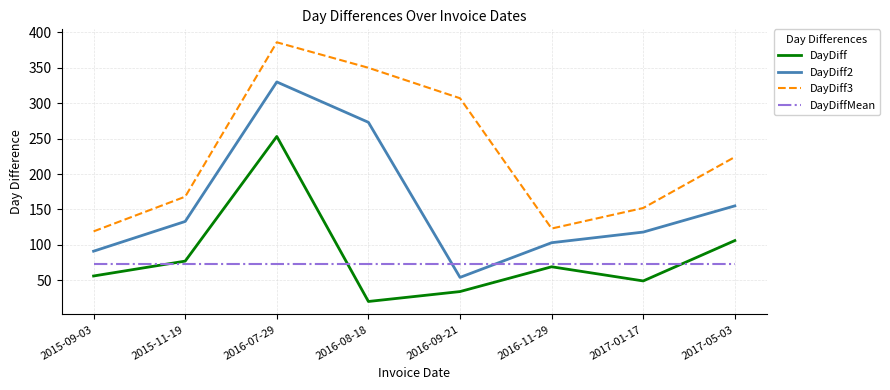

Reading right to left, extract all data points from this chart.

DayDiff: 2017-05-03=106.0	2017-01-17=49.0	2016-11-29=69.0	2016-09-21=34.0	2016-08-18=20.0	2016-07-29=253.0	2015-11-19=77.0	2015-09-03=56.0
DayDiff2: 2017-05-03=155.0	2017-01-17=118.0	2016-11-29=103.0	2016-09-21=54.0	2016-08-18=273.0	2016-07-29=330.0	2015-11-19=133.0	2015-09-03=91.0
DayDiff3: 2017-05-03=224.0	2017-01-17=152.0	2016-11-29=123.0	2016-09-21=307.0	2016-08-18=350.0	2016-07-29=386.0	2015-11-19=168.0	2015-09-03=119.0
DayDiffMean: 2017-05-03=72.7	2017-01-17=72.7	2016-11-29=72.7	2016-09-21=72.7	2016-08-18=72.7	2016-07-29=72.7	2015-11-19=72.7	2015-09-03=72.7